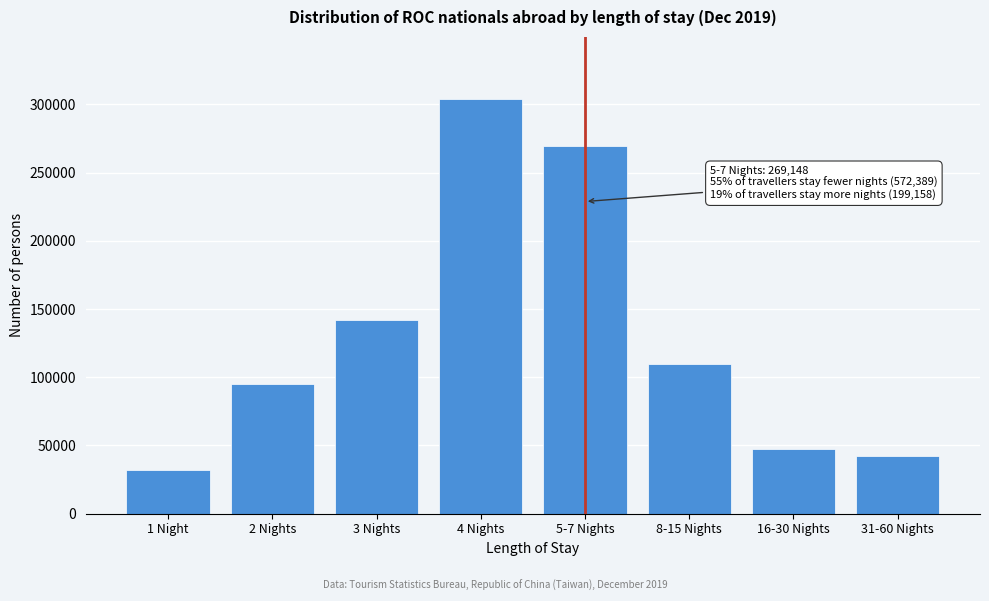

Reading left to right, what are all the values shown in this chart?

1 Night=31801	2 Nights=94660	3 Nights=142003	4 Nights=303925	5-7 Nights=269148	8-15 Nights=109740	16-30 Nights=47176	31-60 Nights=42242